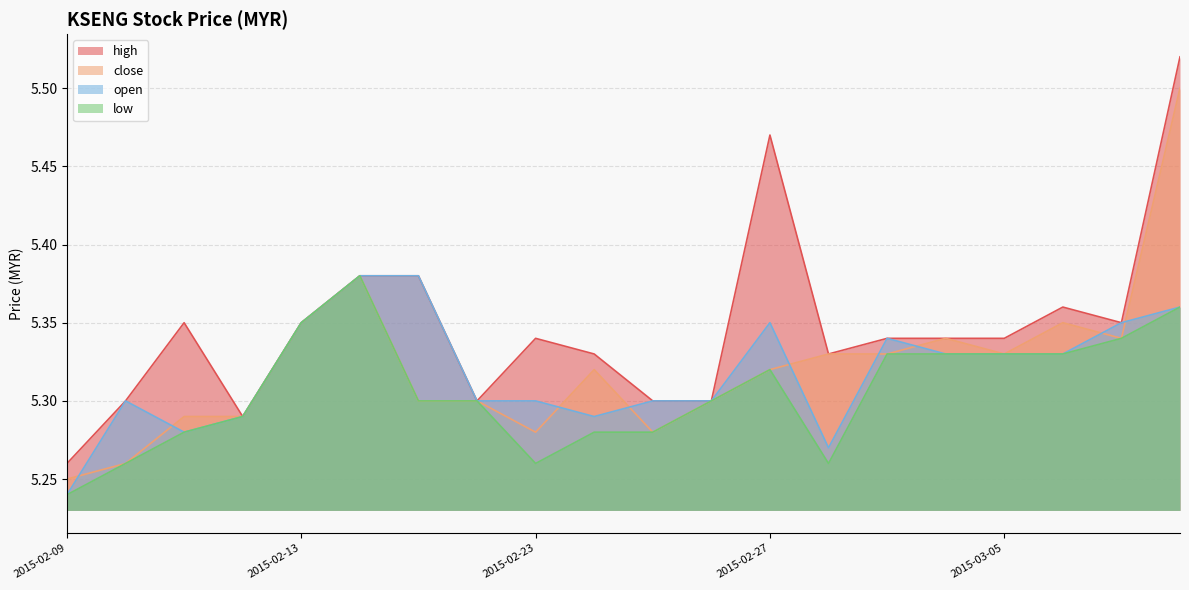

How many close values are between 5 and 6?

20